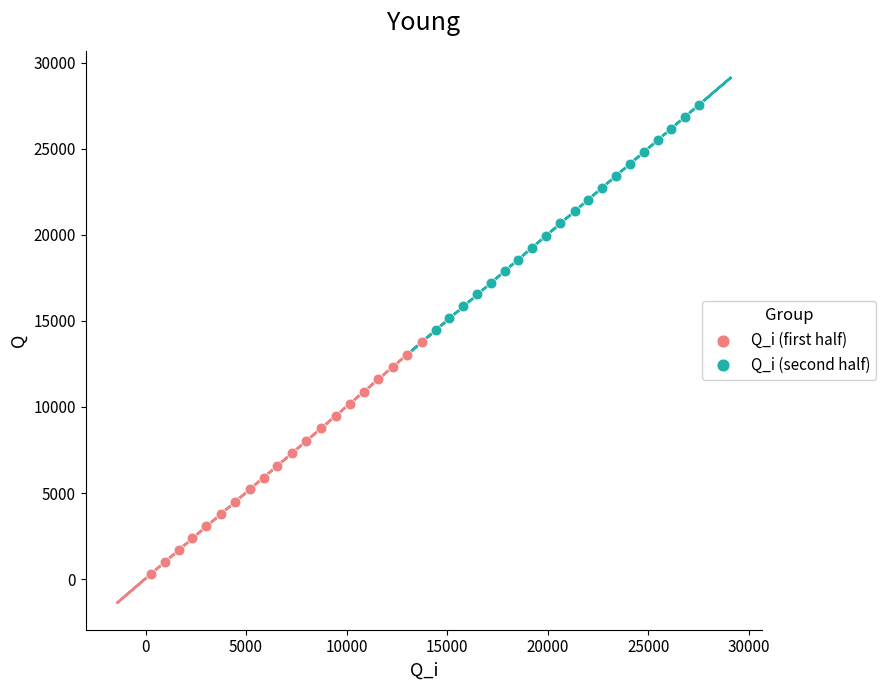

Which series reaches the minimum Y coordinate?

Q_i (first half)